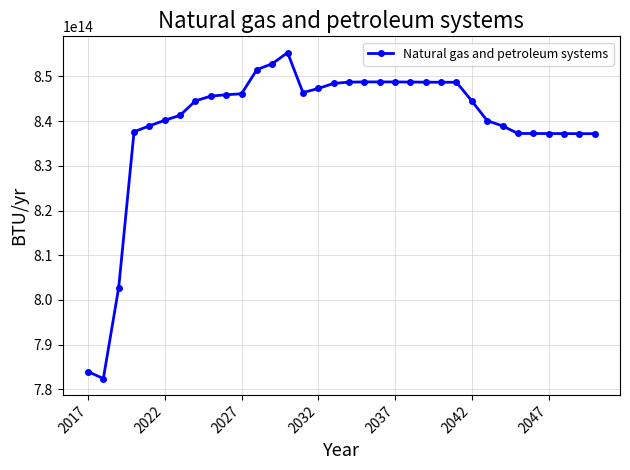

Does the chart have visible grid lines?

Yes